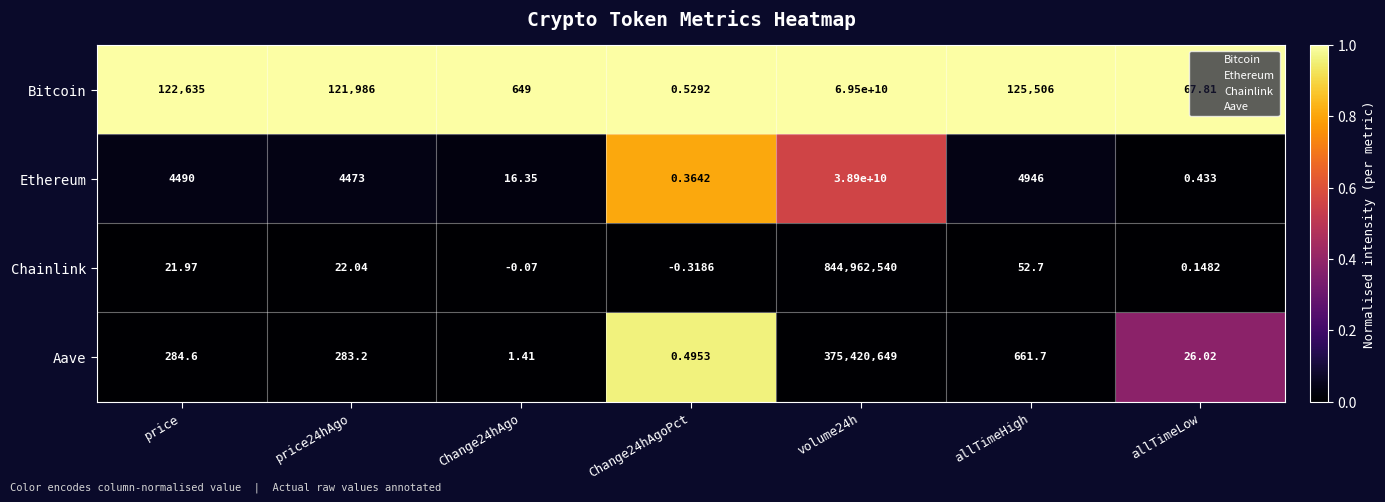

Which series has the largest range (max minus min)?

Bitcoin